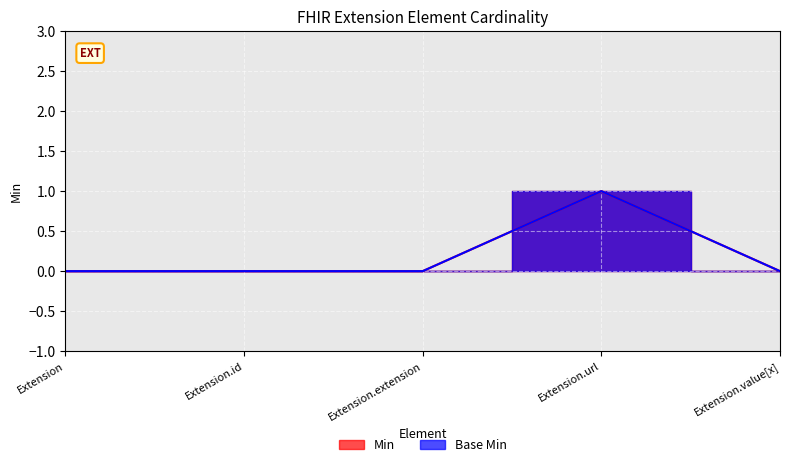

Is the value of Base Min at Extension.extension greater than the value of Min at Extension.value[x]?

No